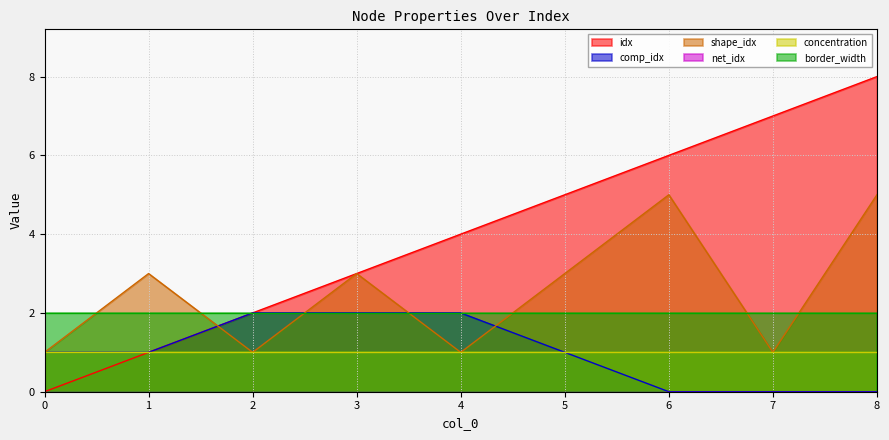

How many values in the comp_idx series exceed 1?

3